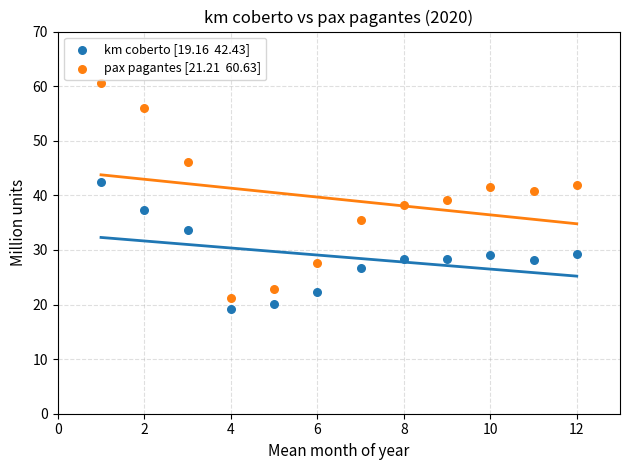

Across all data points, what is the range of Y values (max minus min)?

41.5